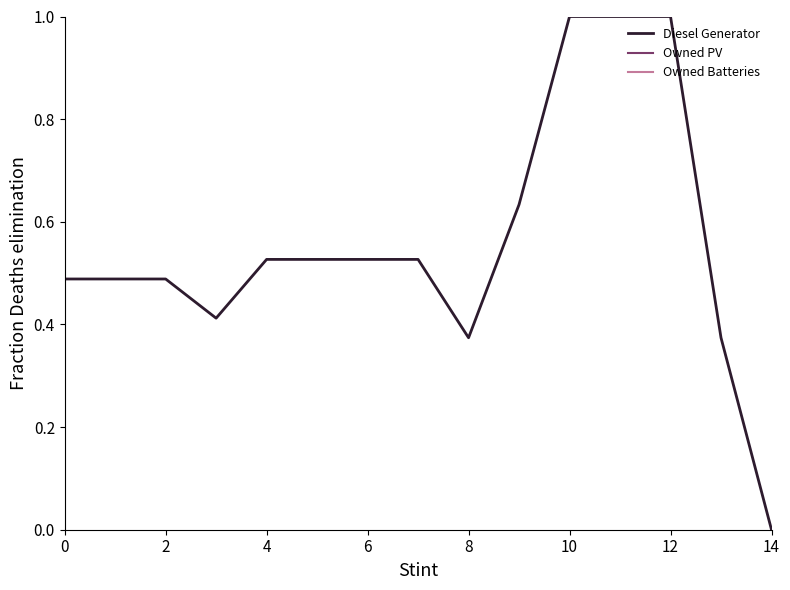

Is the value of Diesel Generator at 0 greater than the value of Owned Batteries at 8?

Yes